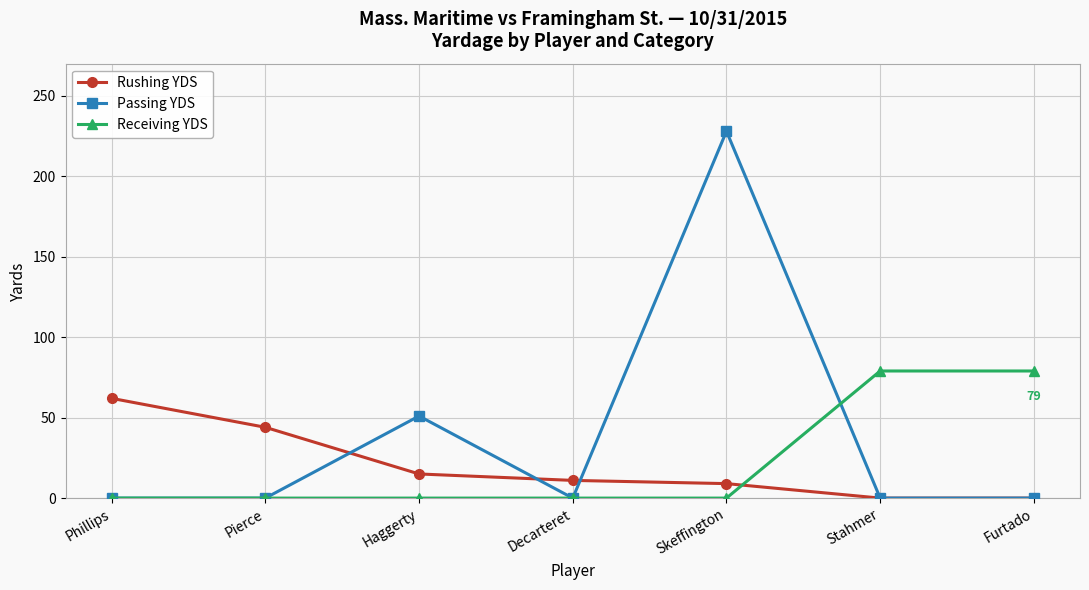

How many Rushing YDS values are between 0 and 44?

6